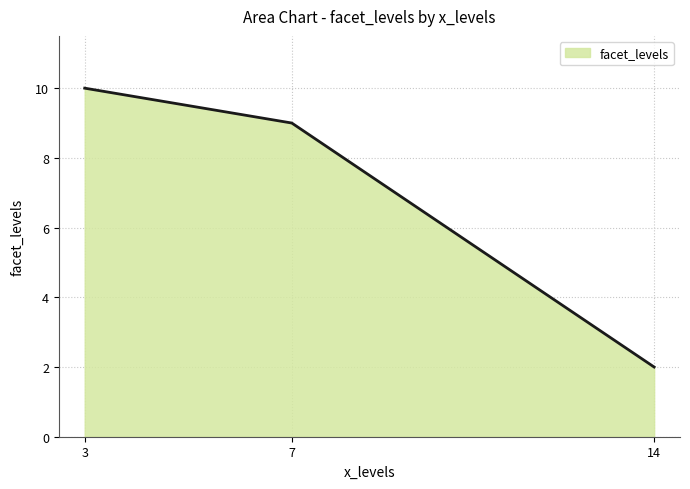

Reading left to right, extract all data points from this chart.

10	9	2